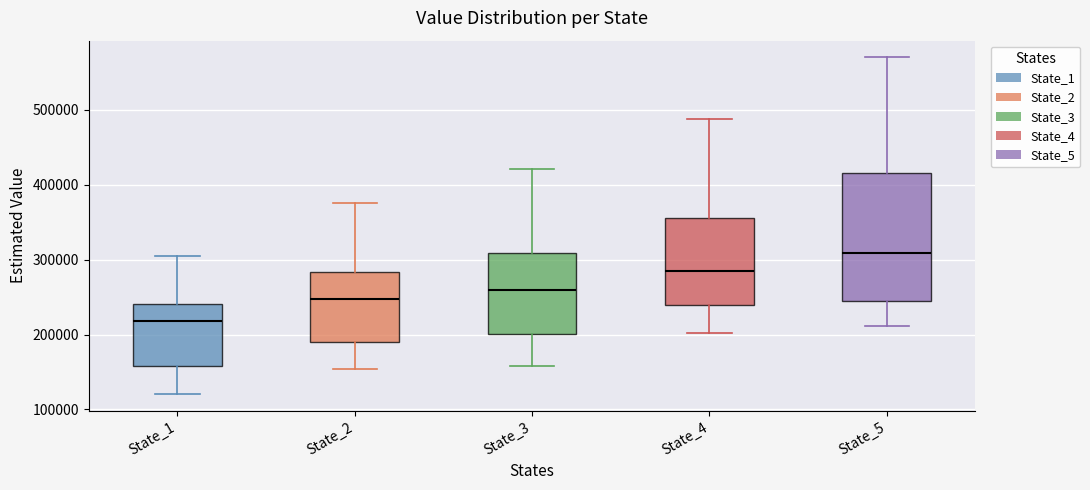

Reading left to right, read every box against the y-axis: the position of its median line, the range the box covers, and the ends of its whiskers. The values are not printed on the chart, so give them approximately, as read against the axis.

State_1: median 220000, box 160000 to 240000, whiskers 120000 to 310000
State_2: median 250000, box 190000 to 280000, whiskers 150000 to 380000
State_3: median 260000, box 200000 to 310000, whiskers 160000 to 420000
State_4: median 290000, box 240000 to 360000, whiskers 200000 to 490000
State_5: median 310000, box 240000 to 420000, whiskers 210000 to 570000